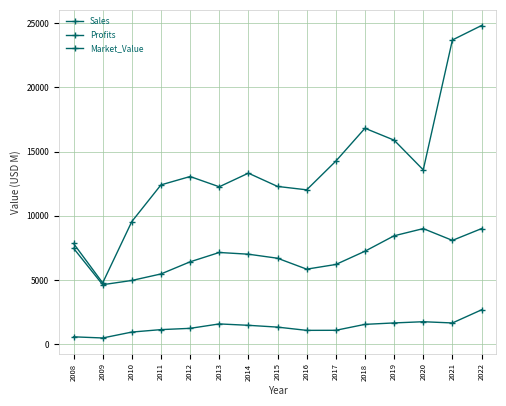

How many lines are shown in the chart?

3